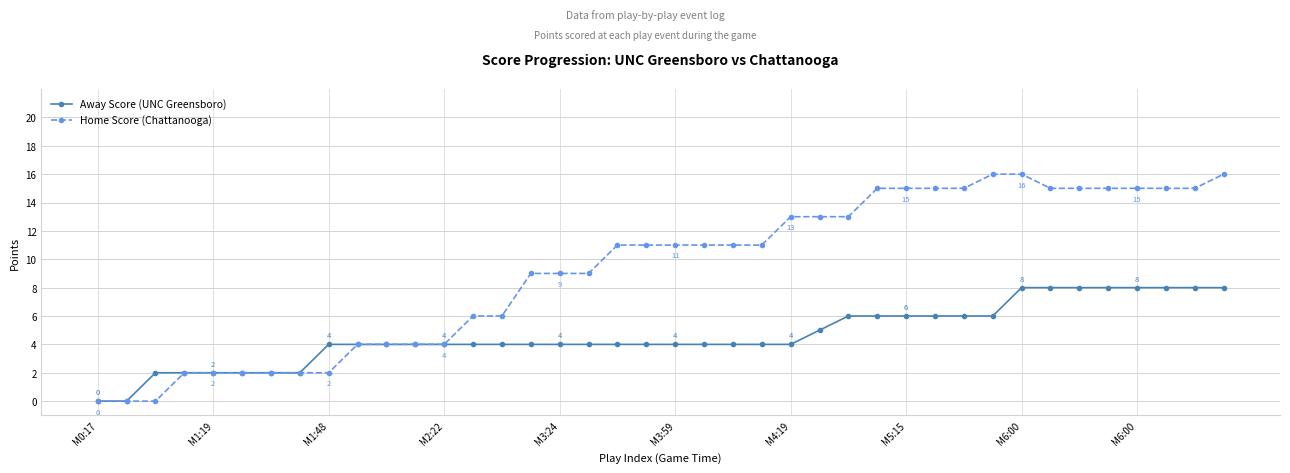

What is the sum of all Home Score (Chattanooga) values?

370